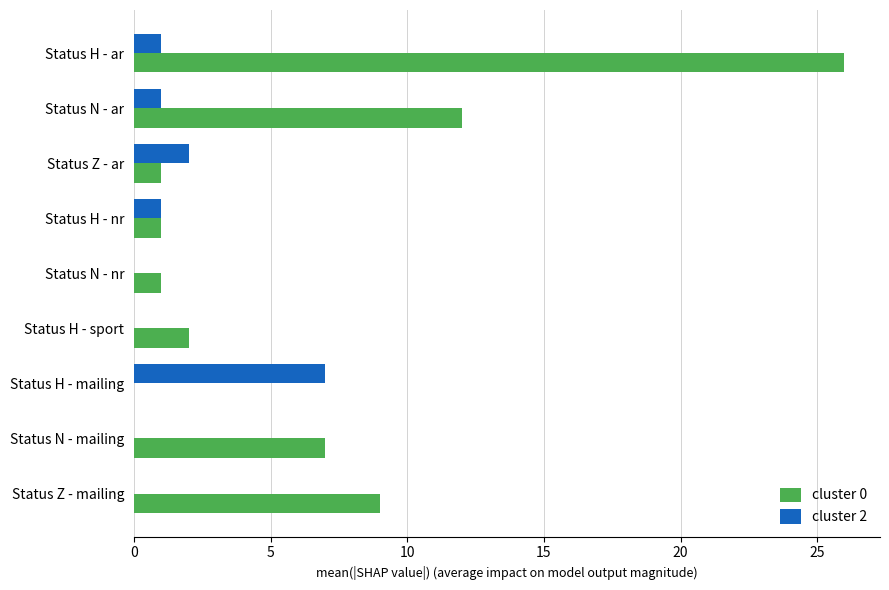

Which series changed the most between Status N - ar and Status N - mailing?

cluster 0